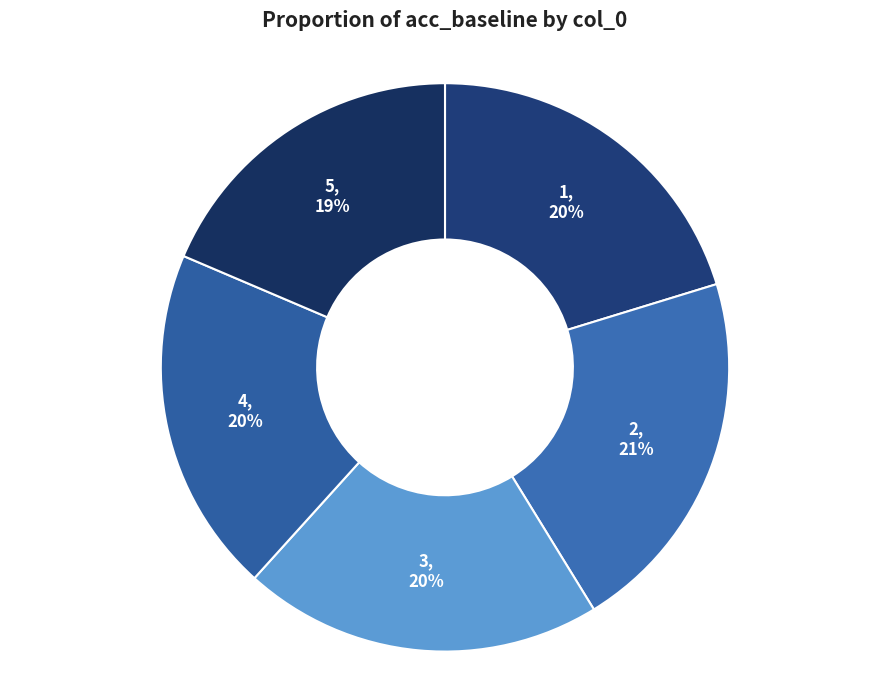

Is the sum of 1 and 5 greater than half?

No